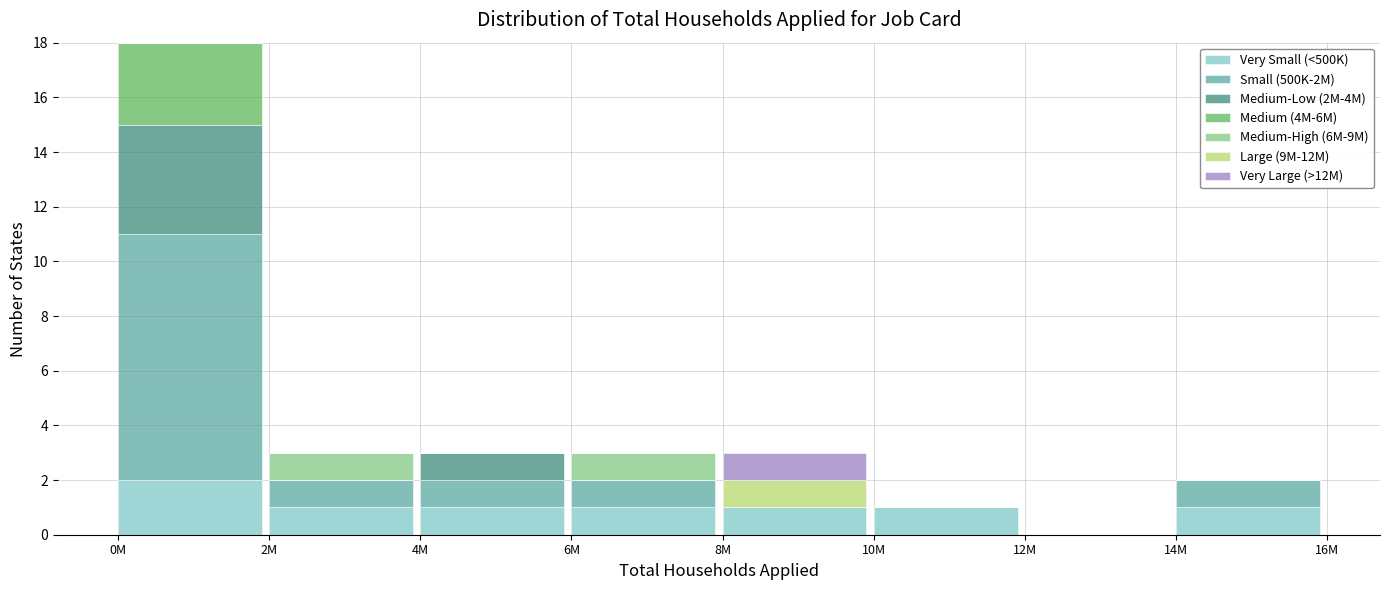

At which category is the sum across all series the highest?

0M